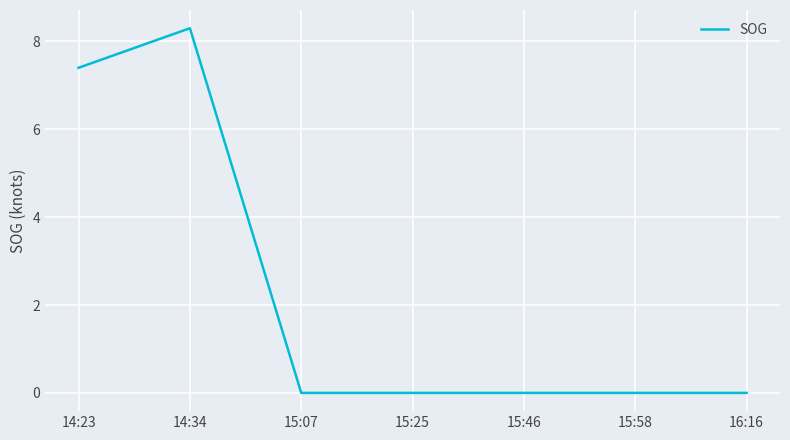

What is the difference between the values at 14:34 and 16:16?

8.3